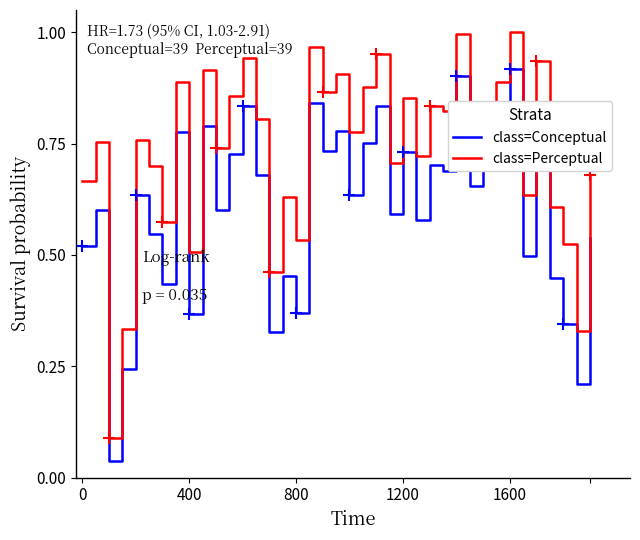

True or false: class=Conceptual and class=Perceptual intersect in this chart.

False